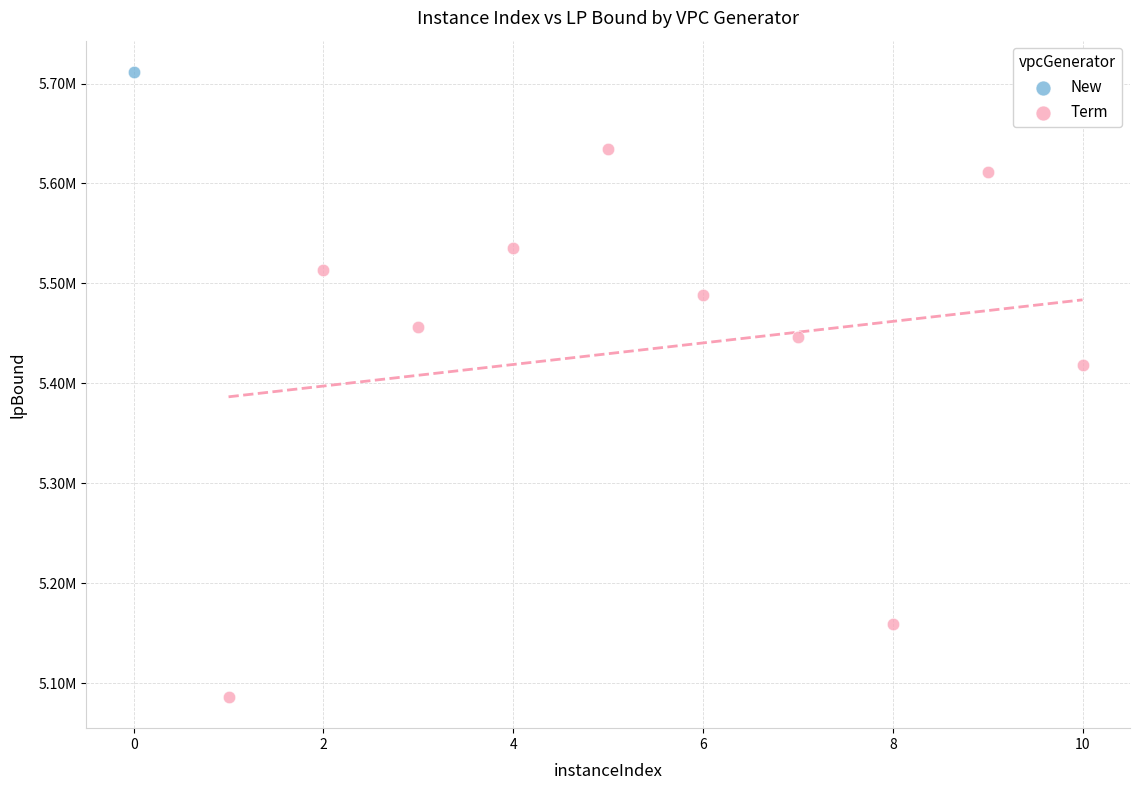

What are all the series names shown in the legend?

New, Term